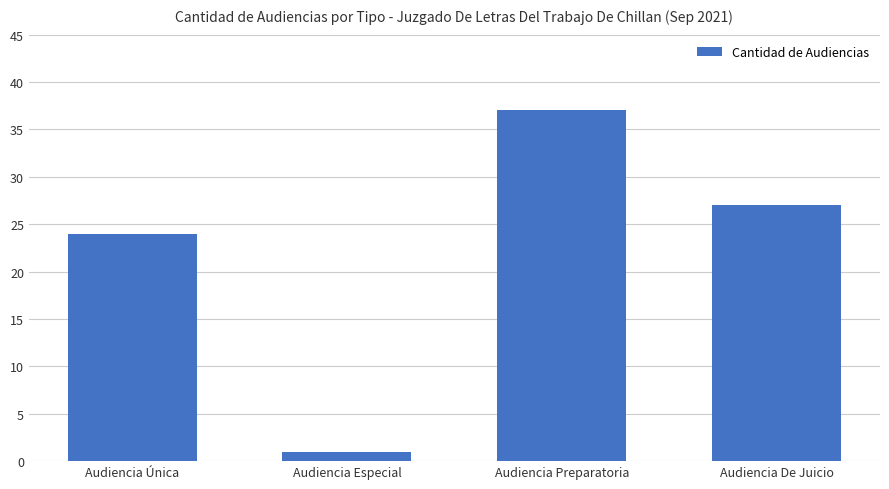

True or false: the data shows 12 at Audiencia De Juicio.

False